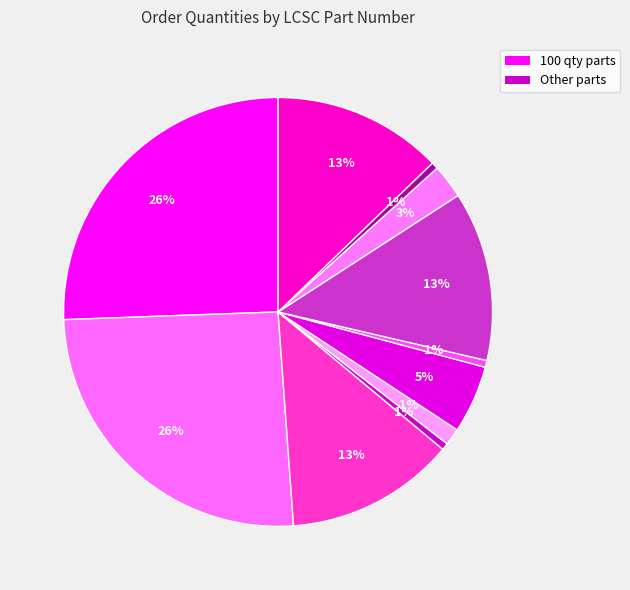

How many slices are in this pie chart?

11